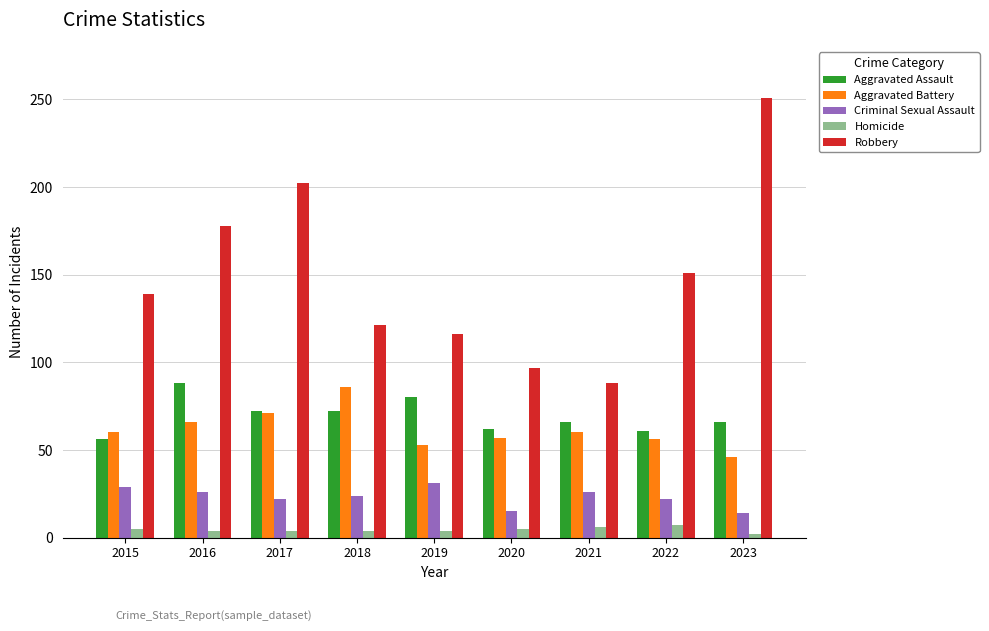

What value does the Criminal Sexual Assault series have at 2018, to the nearest 5?

25